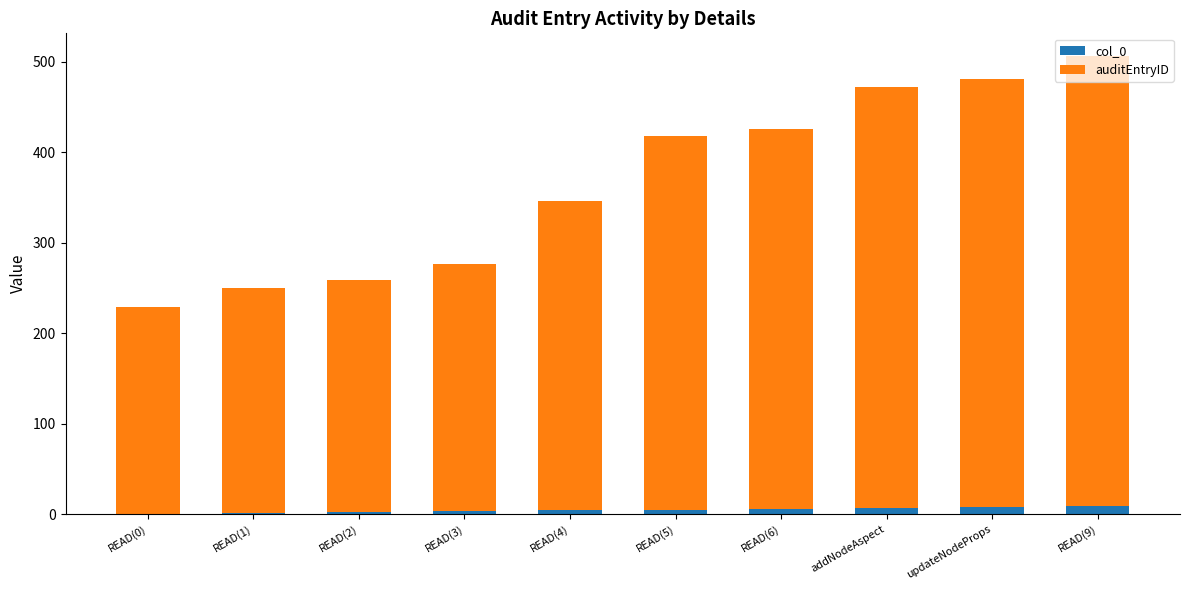

The value of col_0 at READ(0) is 0. True or false?

True